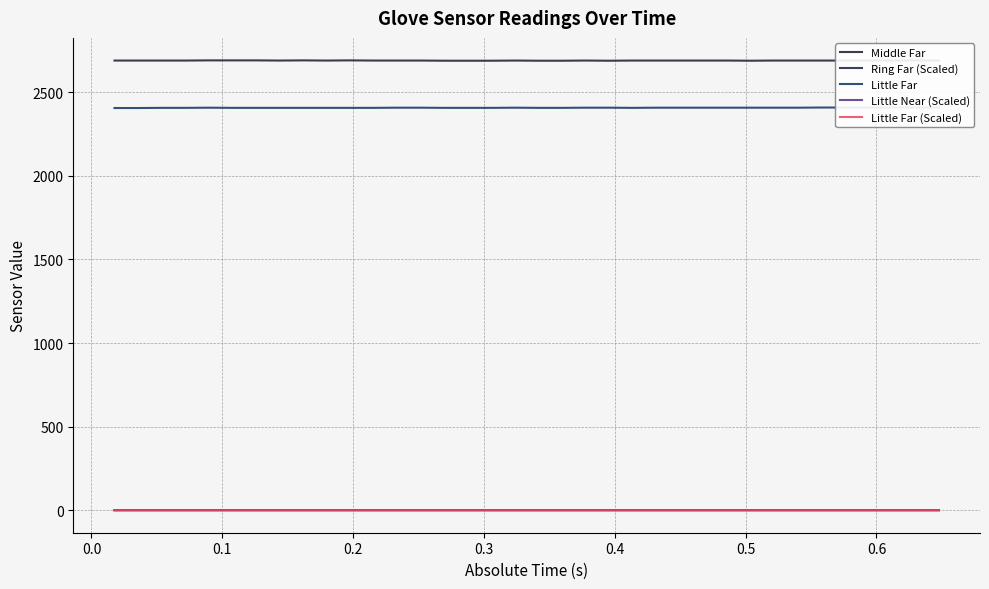

What is the total value across all series at 17?

5098.8